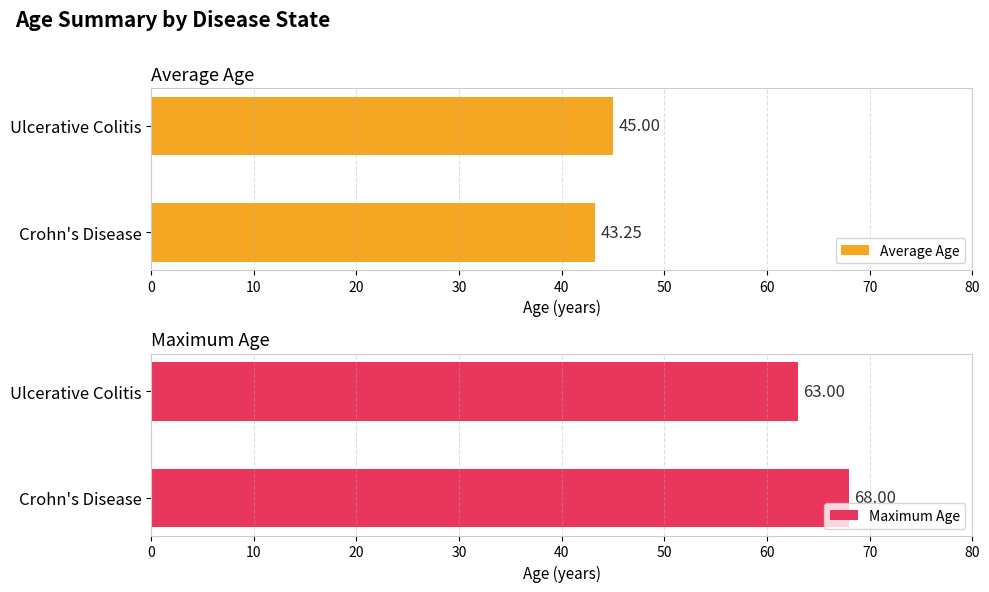

What is the difference between the maximum and minimum values in the Maximum Age series?

5